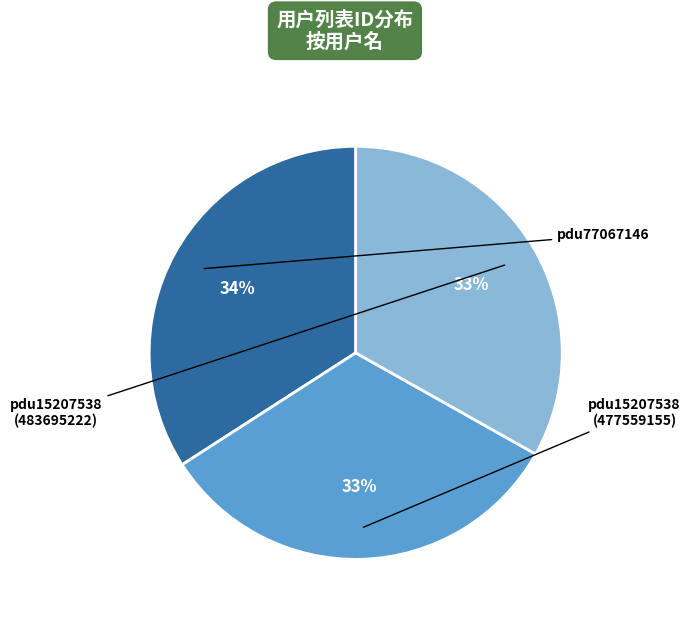

Is there a majority slice in this chart?

No